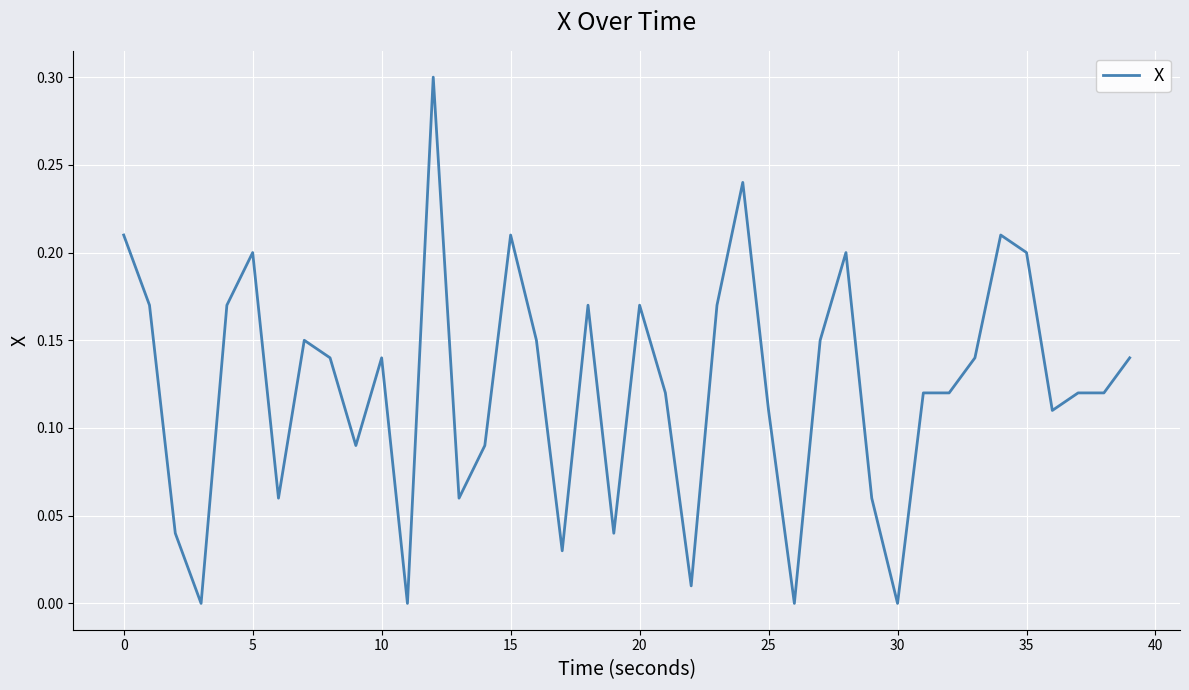

What is the difference between the maximum and second lowest values?

0.3